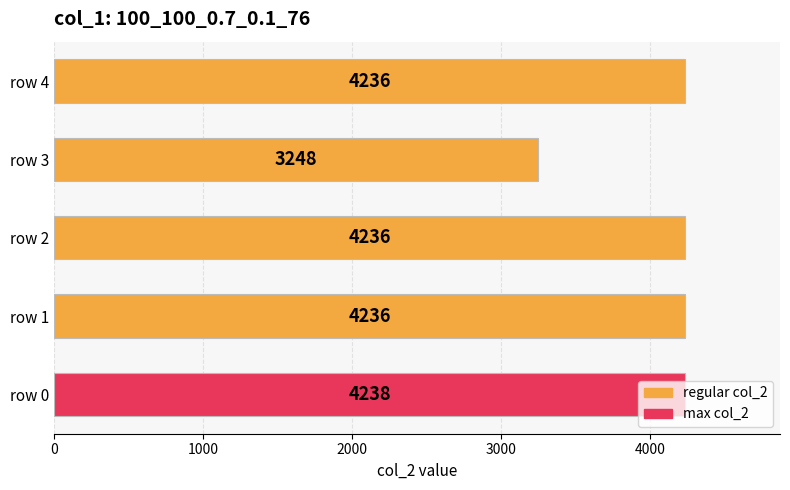

How many data points are less than 4236?

1